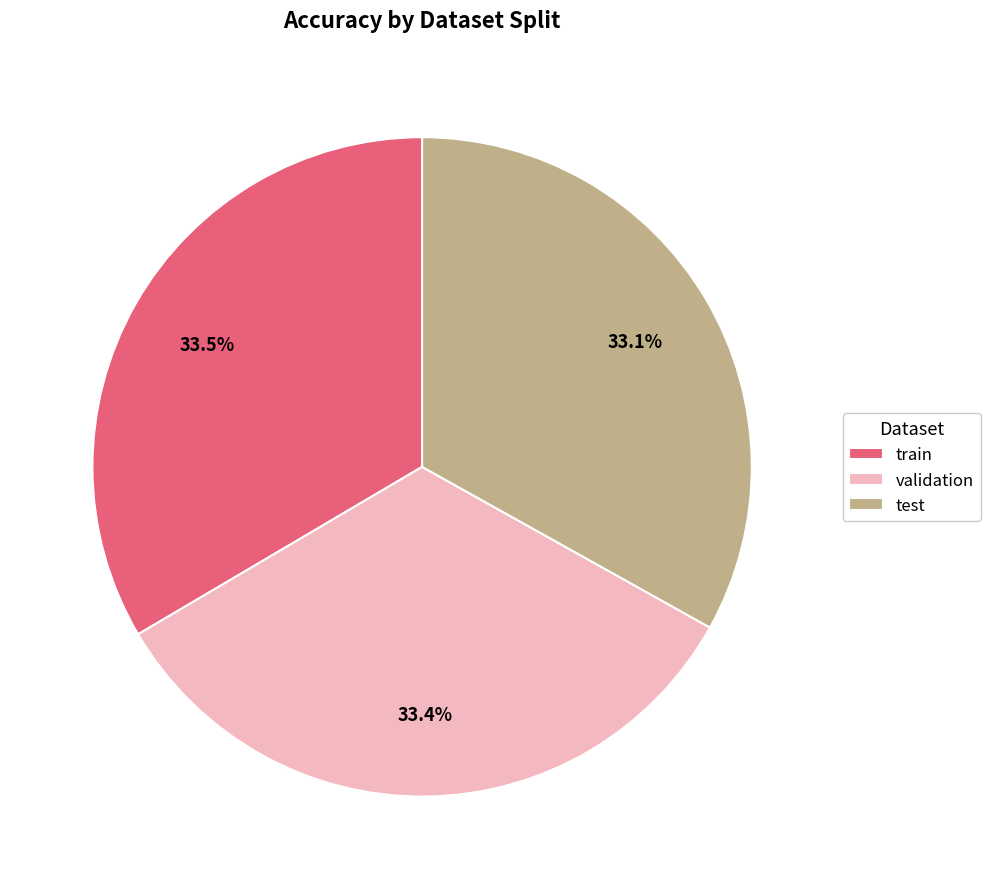

Is there a majority slice in this chart?

No